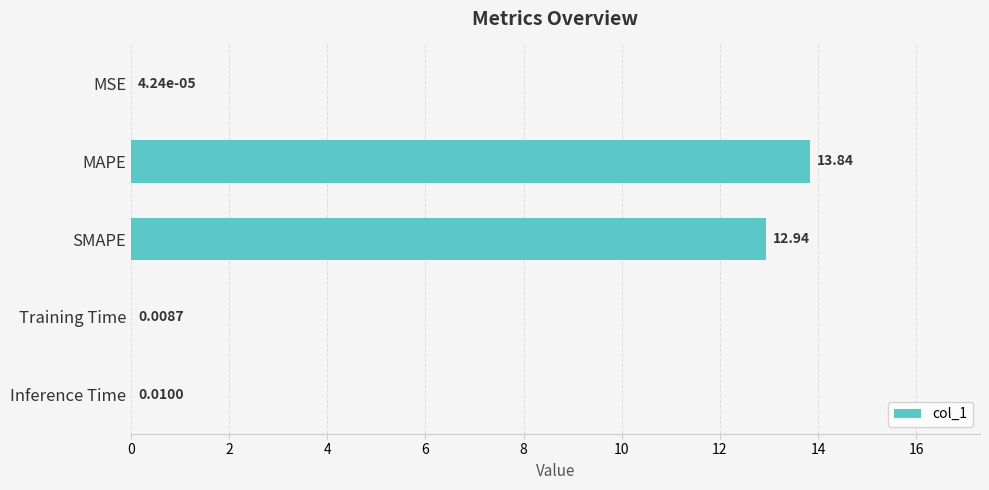

What is the sum of the values at MSE and MAPE?

13.8